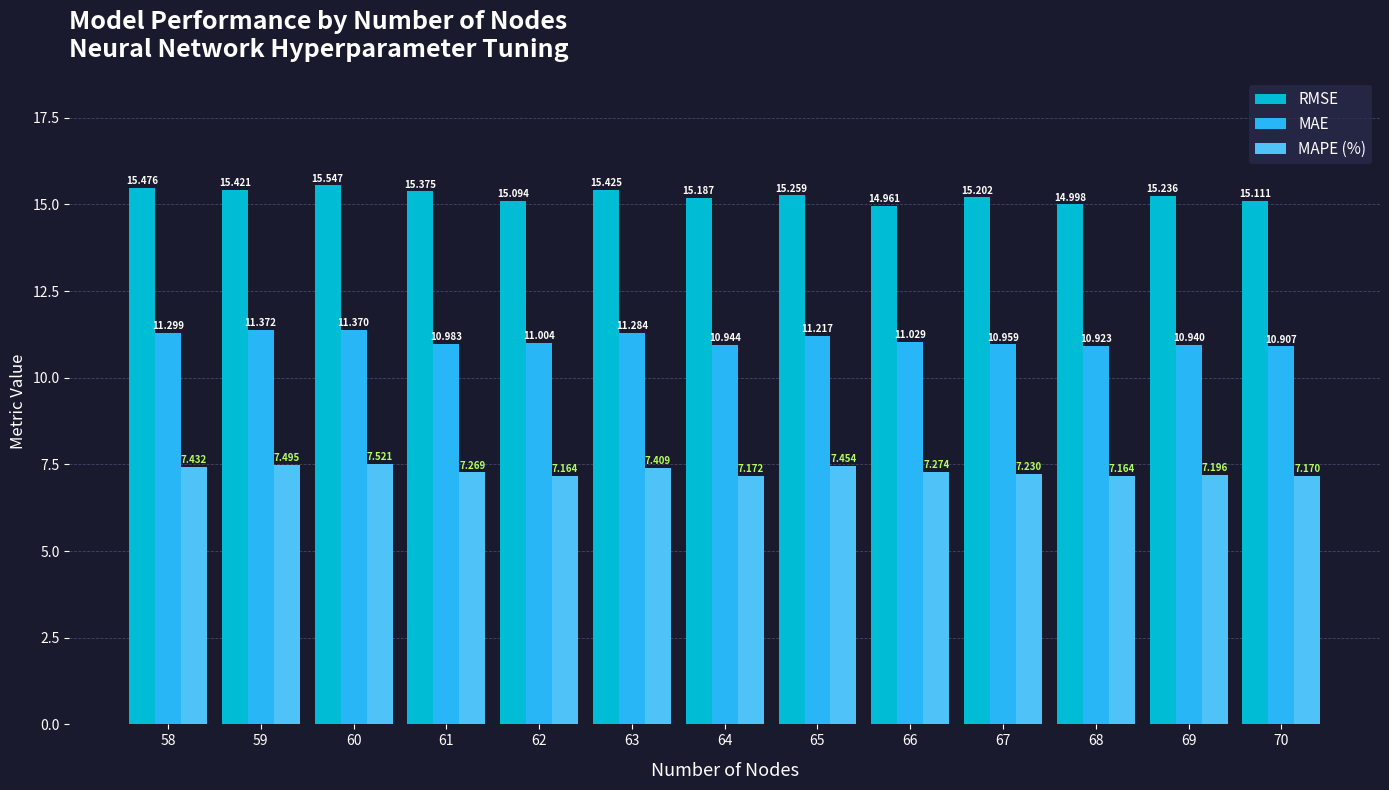

What is the difference between the MAE values at 66 and 58?

0.3